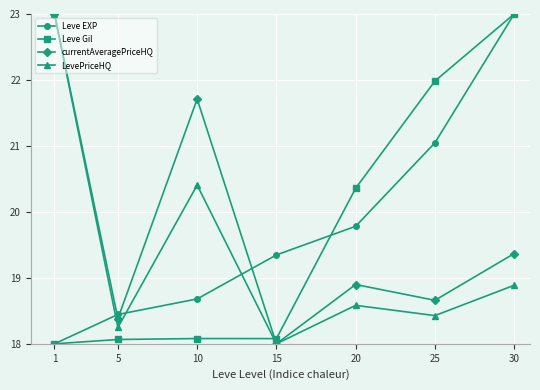

Which series has the largest total across all categories?

Leve EXP